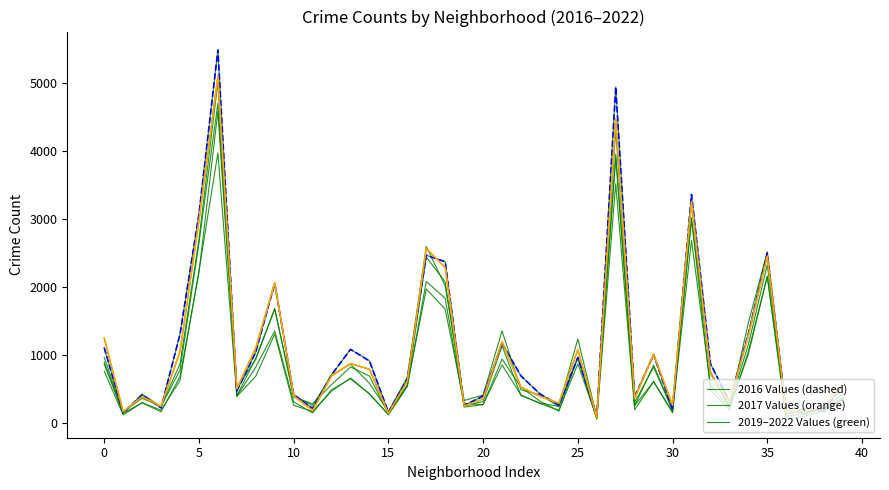

Does the chart display data point markers on the line(s)?

No